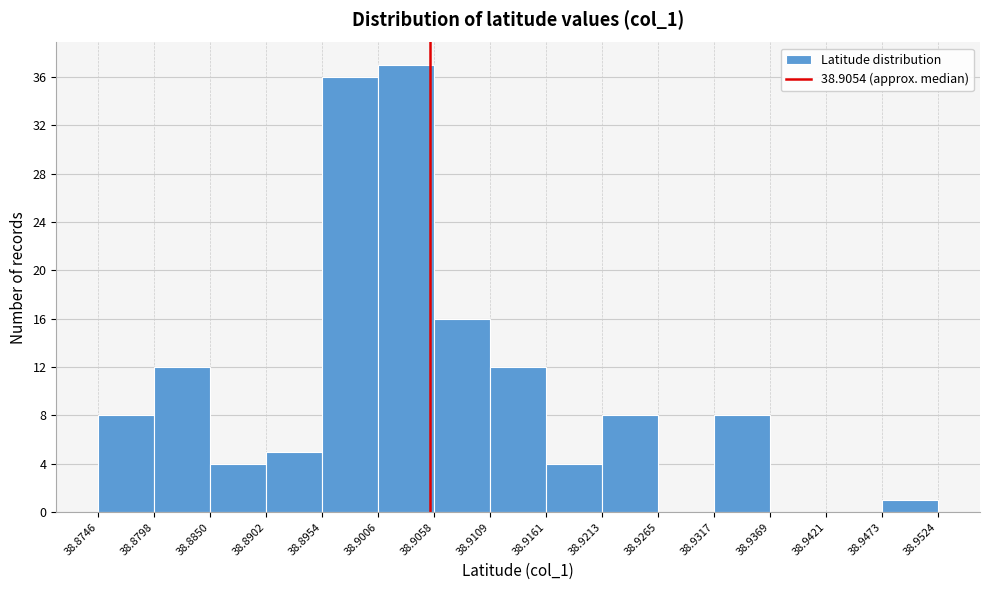

Reading left to right, transcribe this chart: for each bar, give the range it covers on the x-axis and its height. The values are not printed on the chart, so give them approximately, as read against the axis.

38.8746 to 38.8798: 8
38.8798 to 38.8850: 12
38.8850 to 38.8902: 4
38.8902 to 38.8954: 5
38.8954 to 38.9006: 36
38.9006 to 38.9058: 37
38.9058 to 38.9109: 16
38.9109 to 38.9161: 12
38.9161 to 38.9213: 4
38.9213 to 38.9265: 8
38.9265 to 38.9317: 0
38.9317 to 38.9369: 8
38.9369 to 38.9421: 0
38.9421 to 38.9473: 0
38.9473 to 38.9524: 1